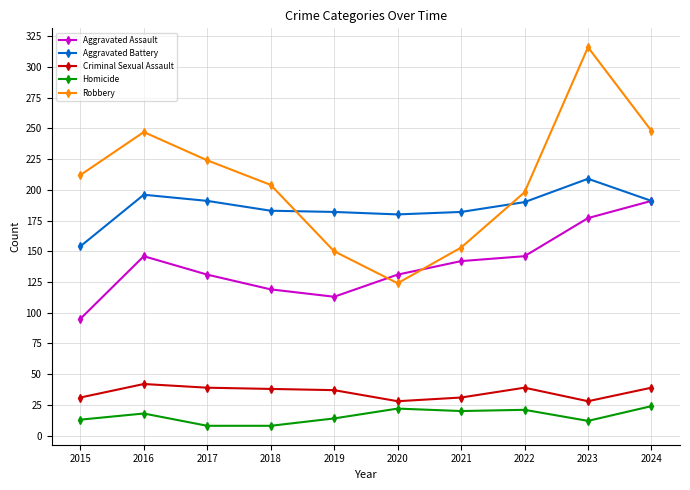

Rank the series at 2023 from highest to lowest value.

Robbery, Aggravated Battery, Aggravated Assault, Criminal Sexual Assault, Homicide